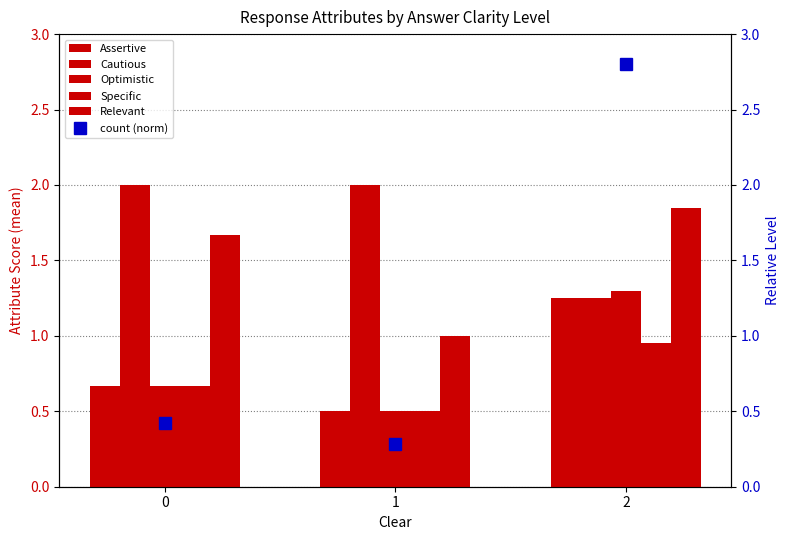

List the labels in order of count (norm) value, smallest first.

1, 0, 2